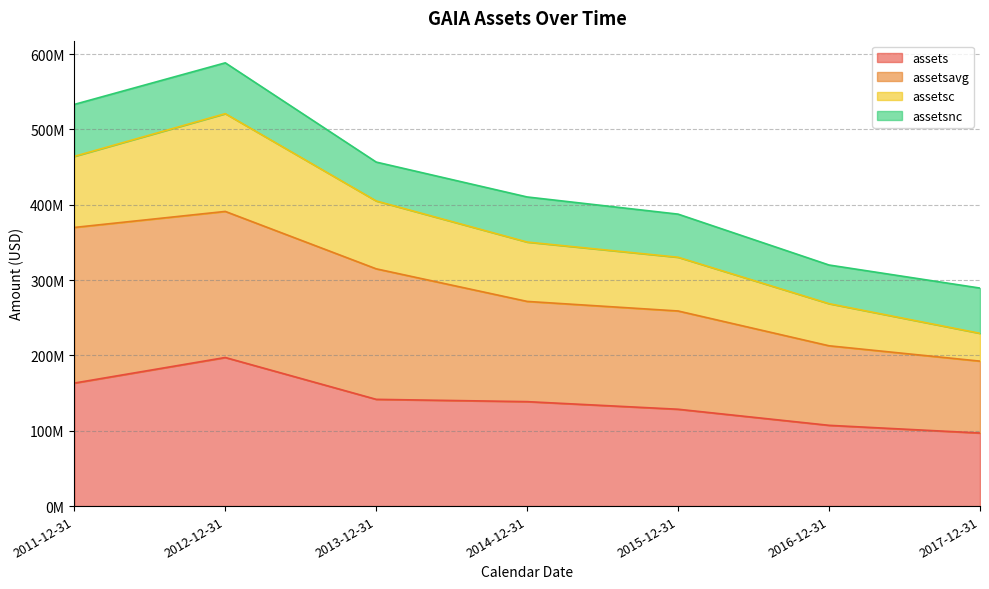

Which series has the largest total across all categories?

assetsavg